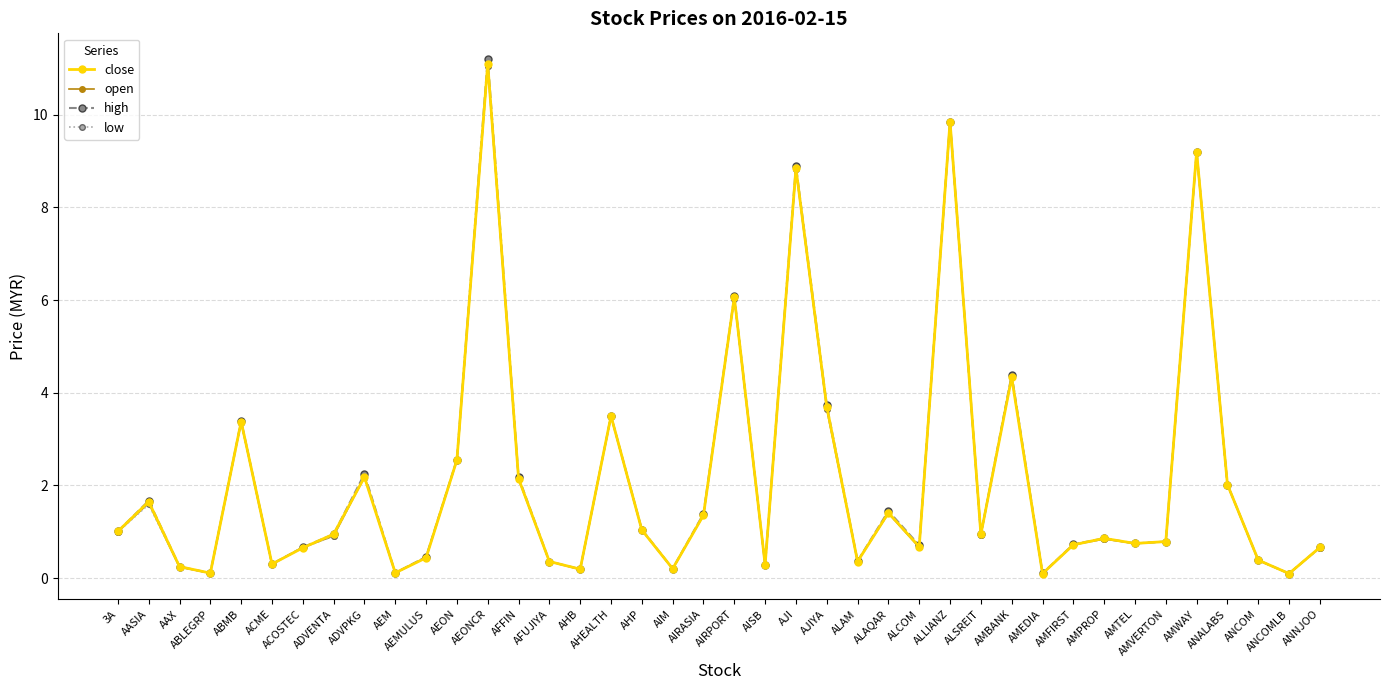

At which category is the sum across all series the highest?

AEONCR